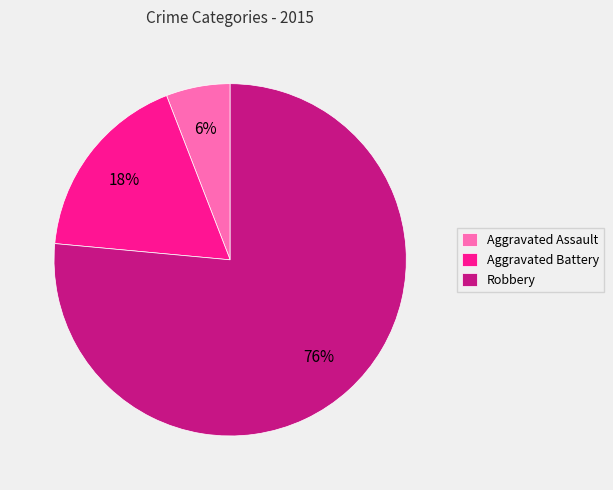

Rank the categories by value from lowest to highest.

Aggravated Assault, Aggravated Battery, Robbery